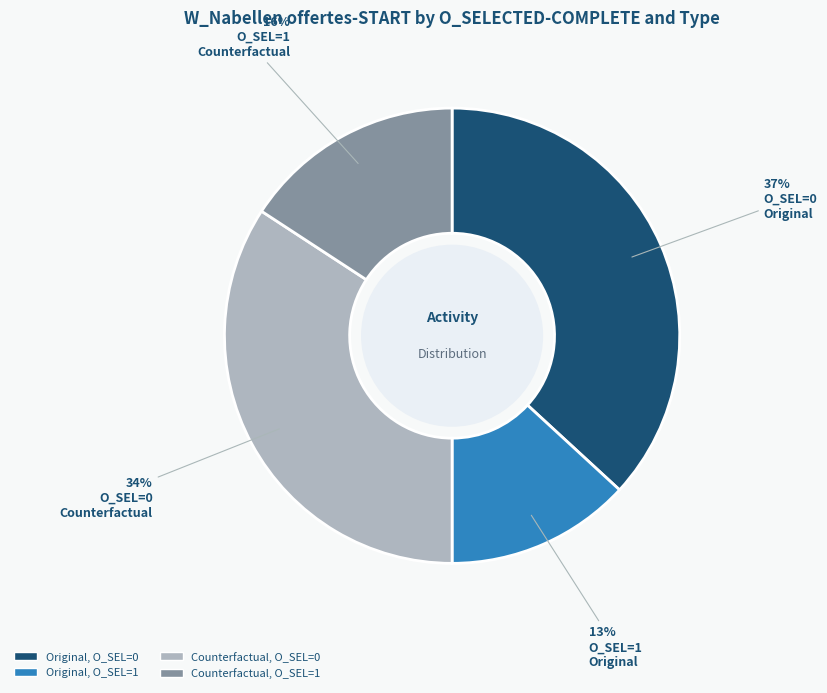

To the nearest percent, what is the average slice percentage?

25%